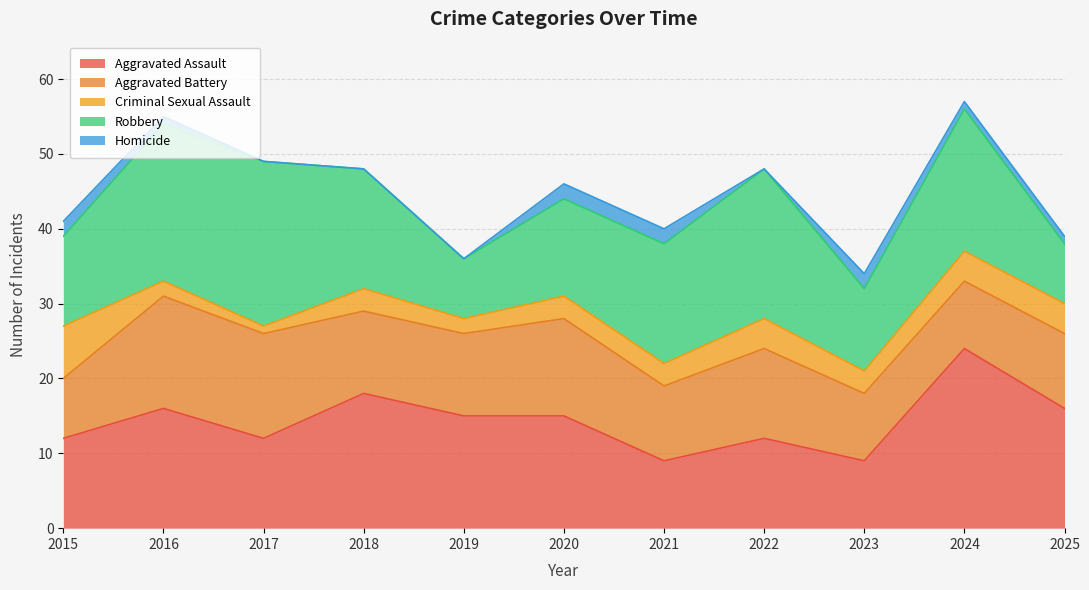

At which label does Aggravated Assault reach its minimum?

2021